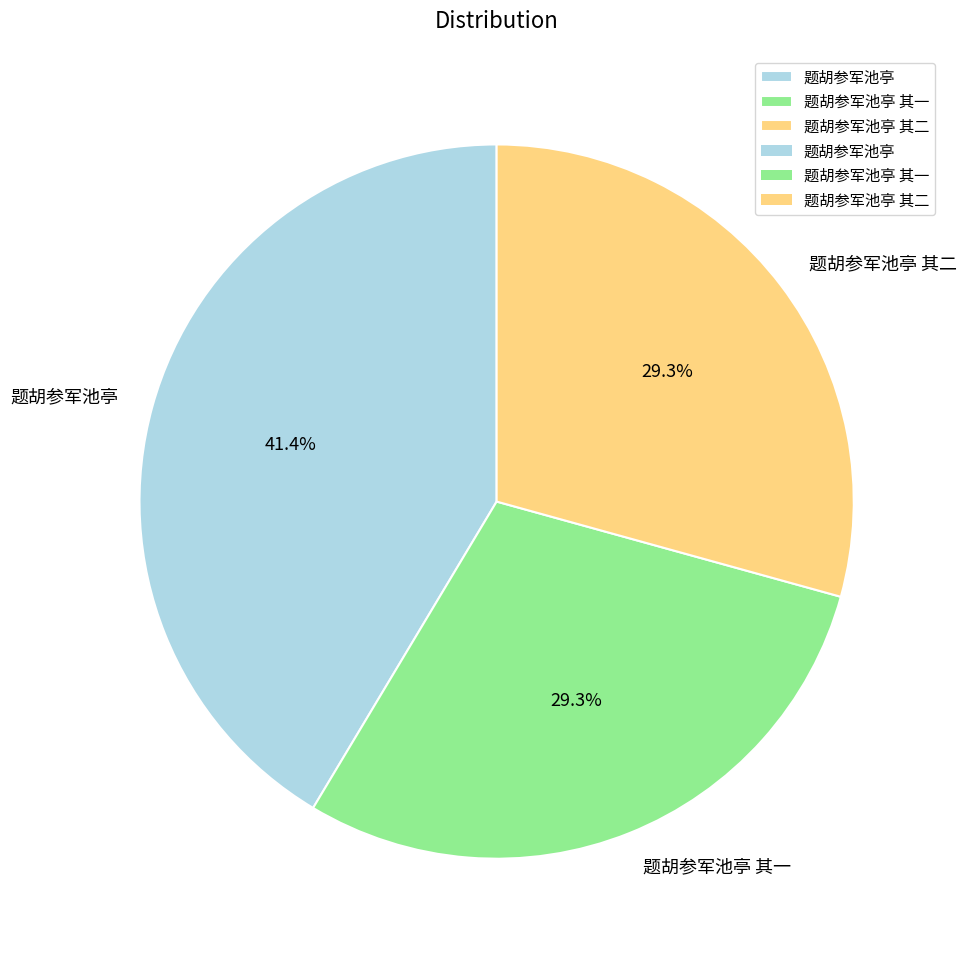

Do 题胡参军池亭 其一 and 题胡参军池亭 together represent more than half of the pie?

Yes